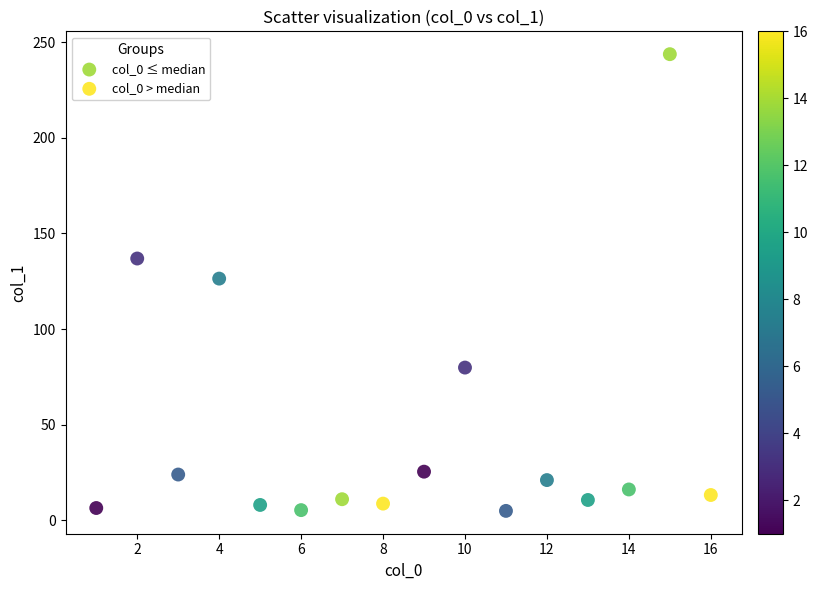

Which series contains the highest Y value?

col_0 > median